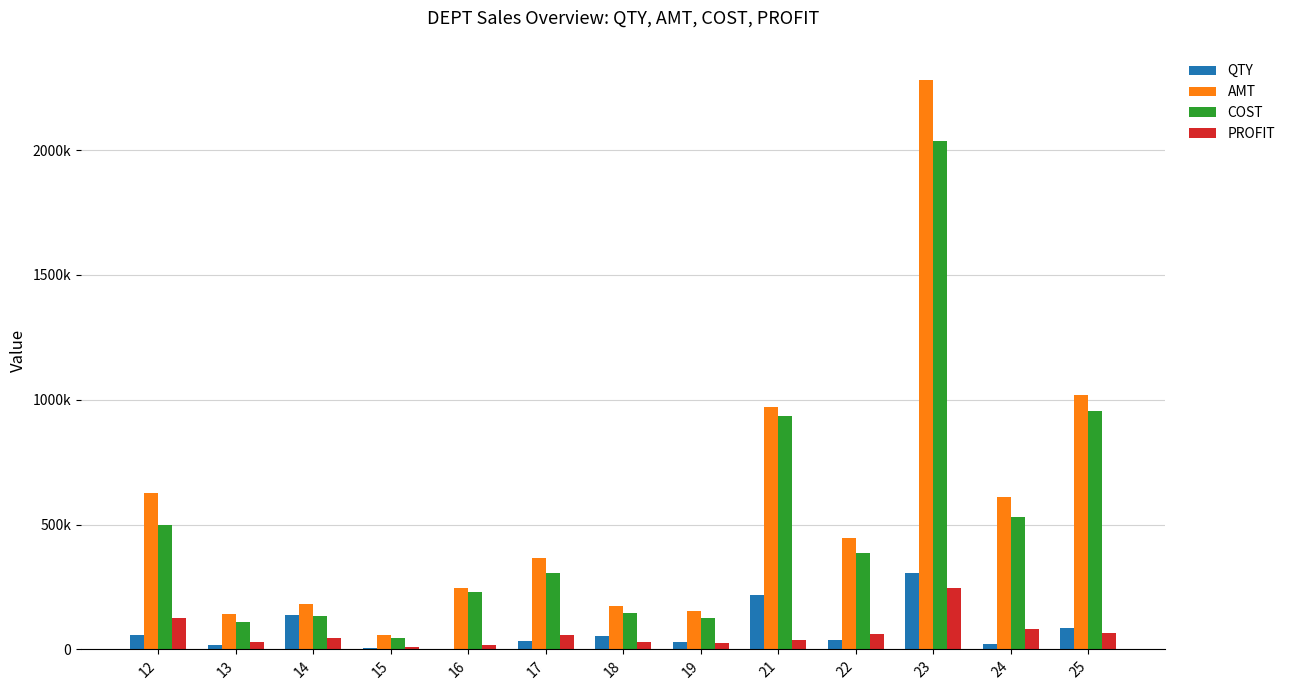

What are all the series names shown in the legend?

QTY, AMT, COST, PROFIT